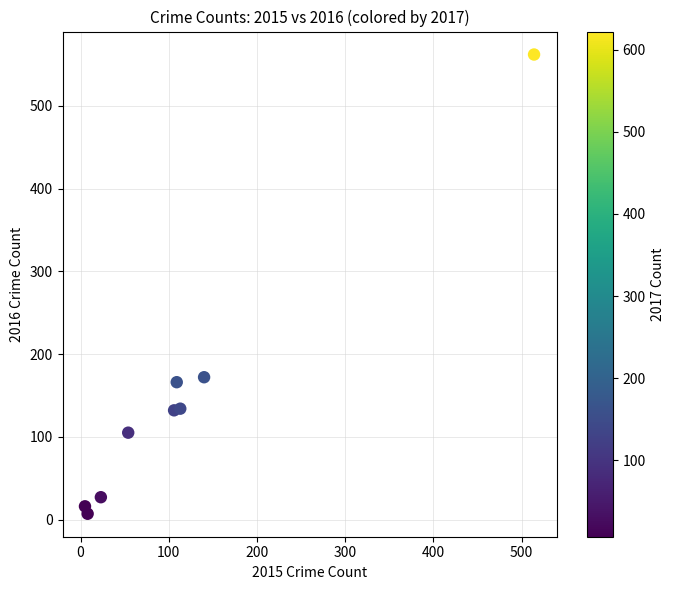

What is the average X value?

119